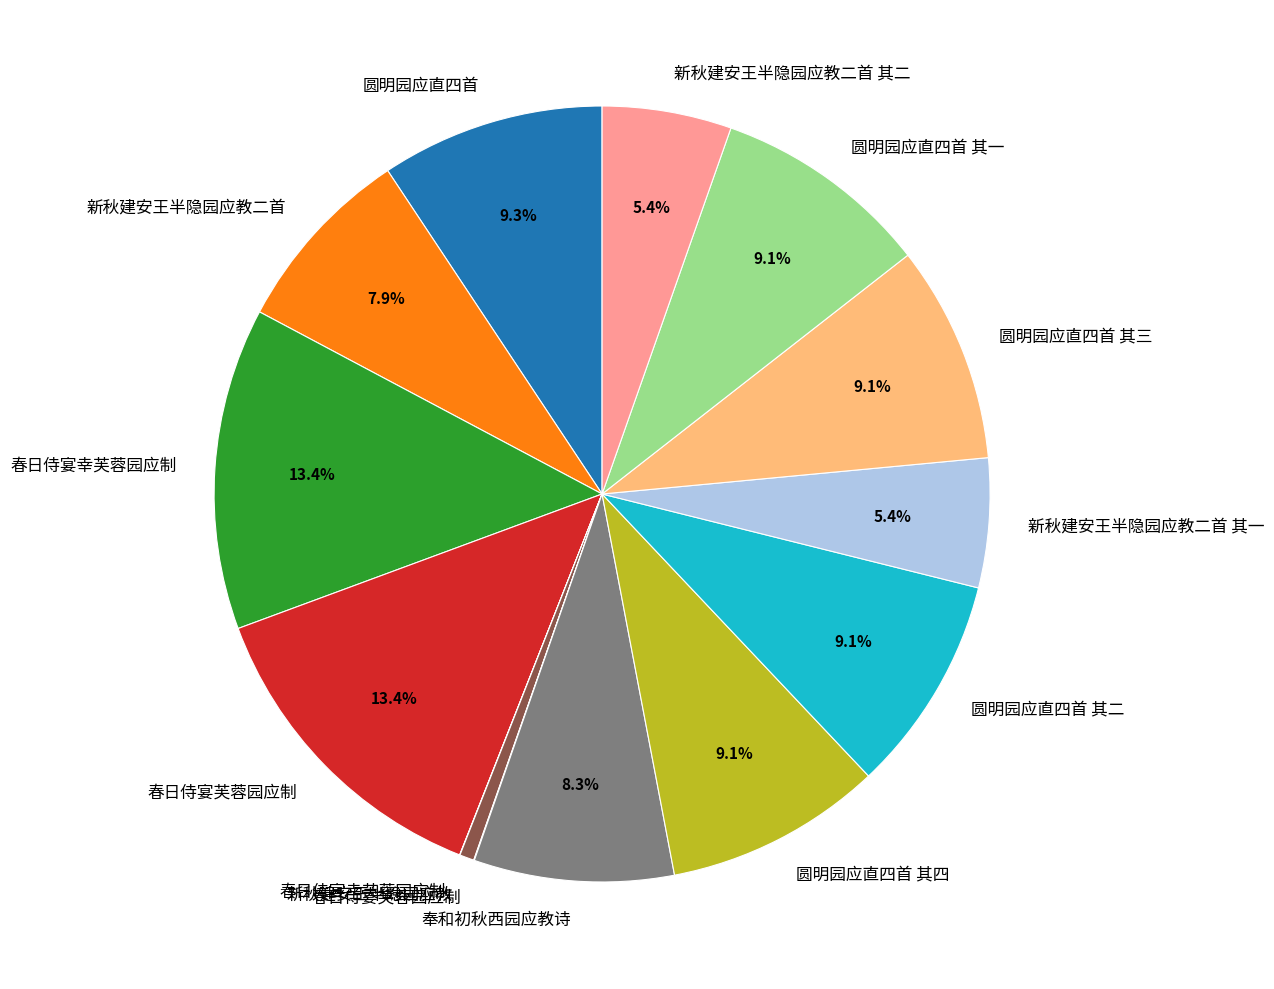

Is there any slice that represents more than half of the pie?

No